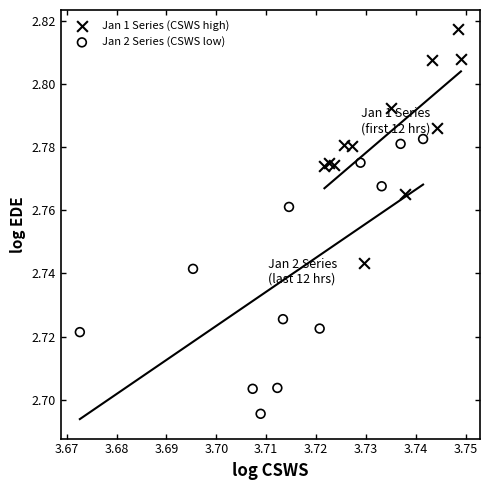

Which series contains the highest Y value?

Jan 1 Series (CSWS high)